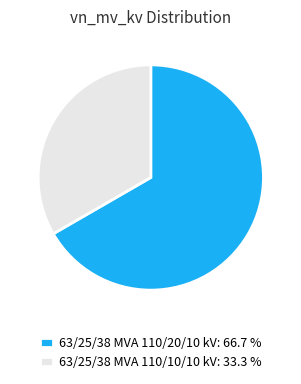

Which slice is the largest?

63/25/38 MVA 110/20/10 kV